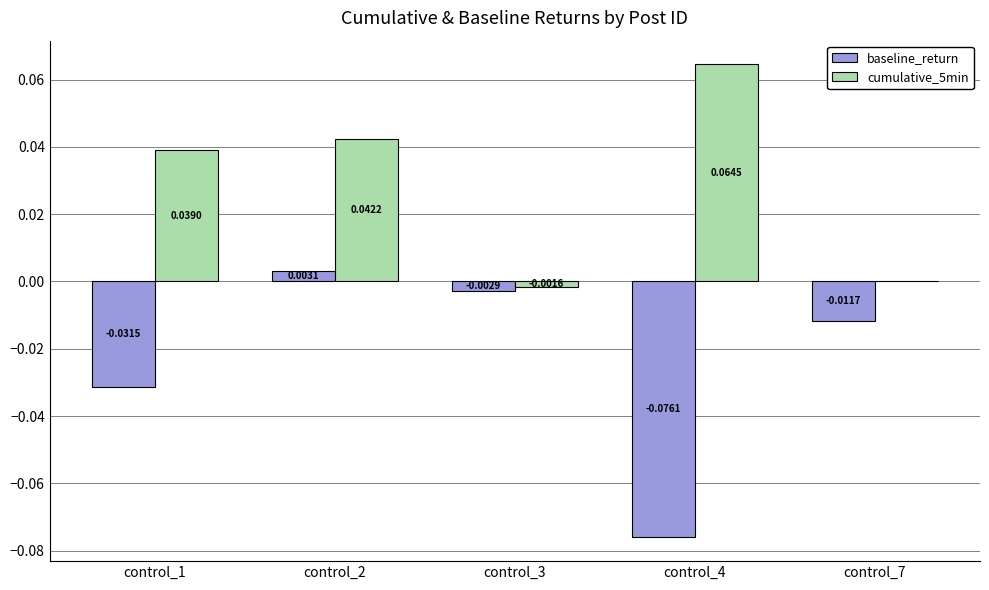

Which series changed the most between control_1 and control_2?

baseline_return